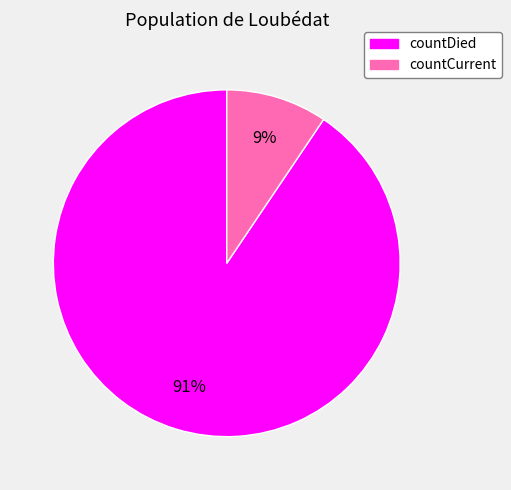

Rank the categories by value from highest to lowest.

countDied, countCurrent